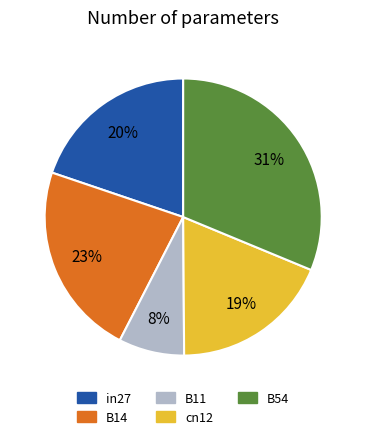

Does B14 account for over 50% of the chart?

No